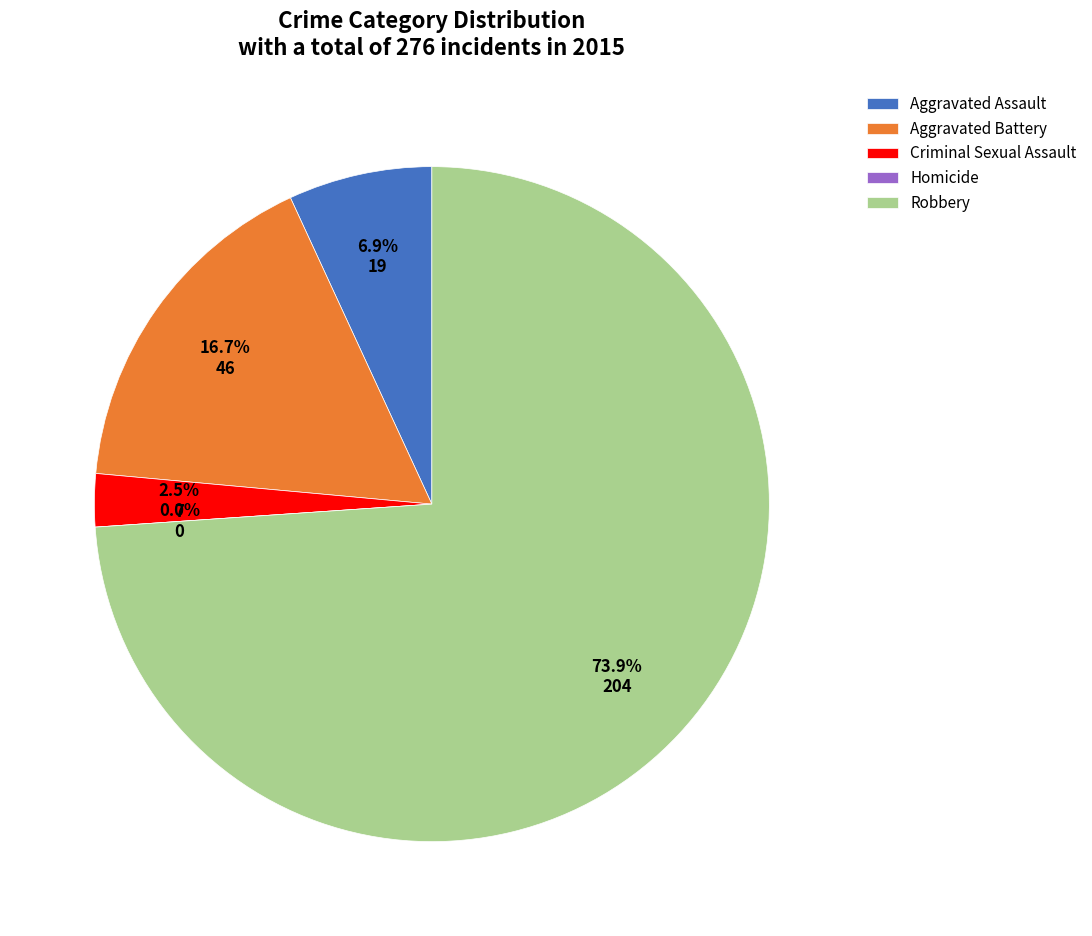

To the nearest percent, what is the difference between the Robbery and Aggravated Battery slice percentages?

57%